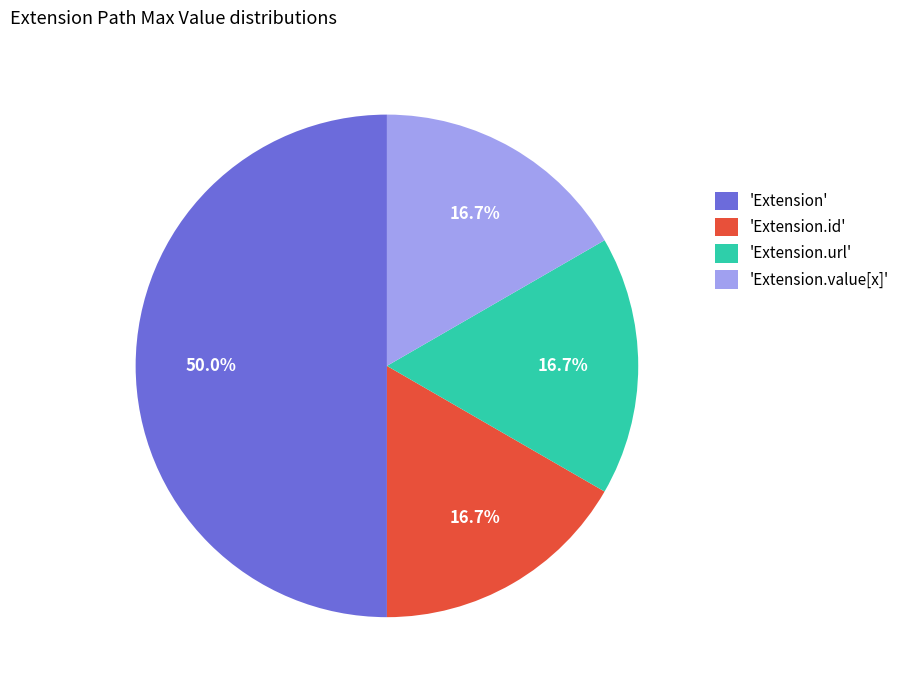

Which has a higher value, 'Extension.value[x]' or 'Extension'?

'Extension'